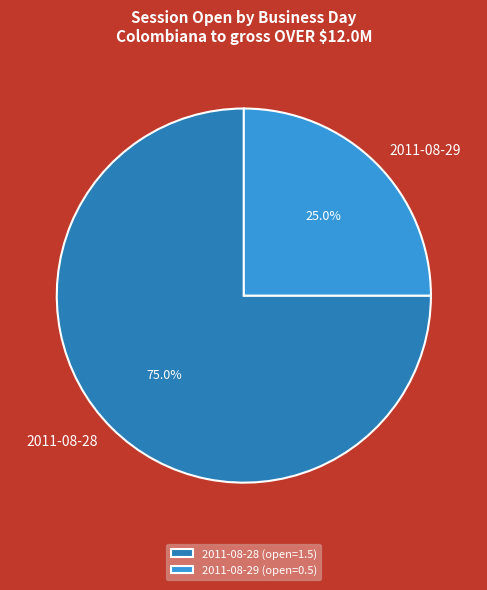

Approximately how many times larger is the value at 2011-08-28 compared to 2011-08-29?

3.0